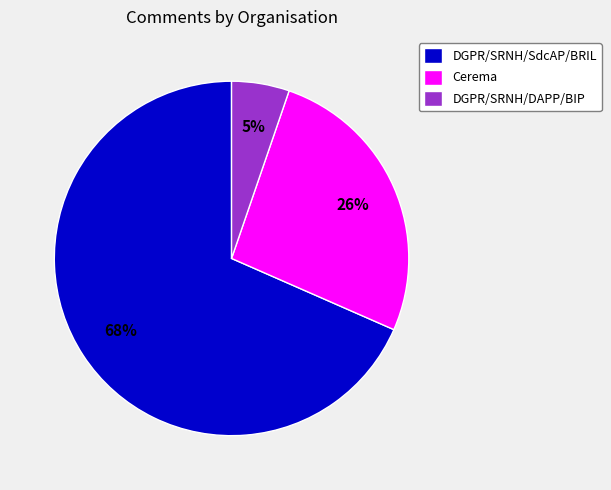

Is there a majority slice in this chart?

Yes